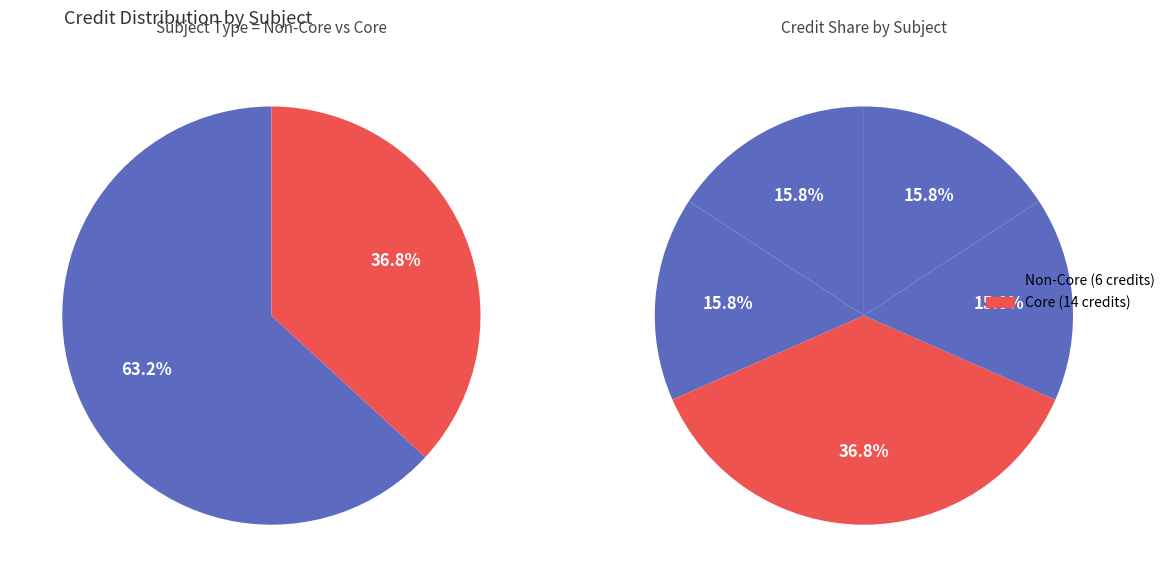

Is the sum of HS441 and EE483 greater than half?

No